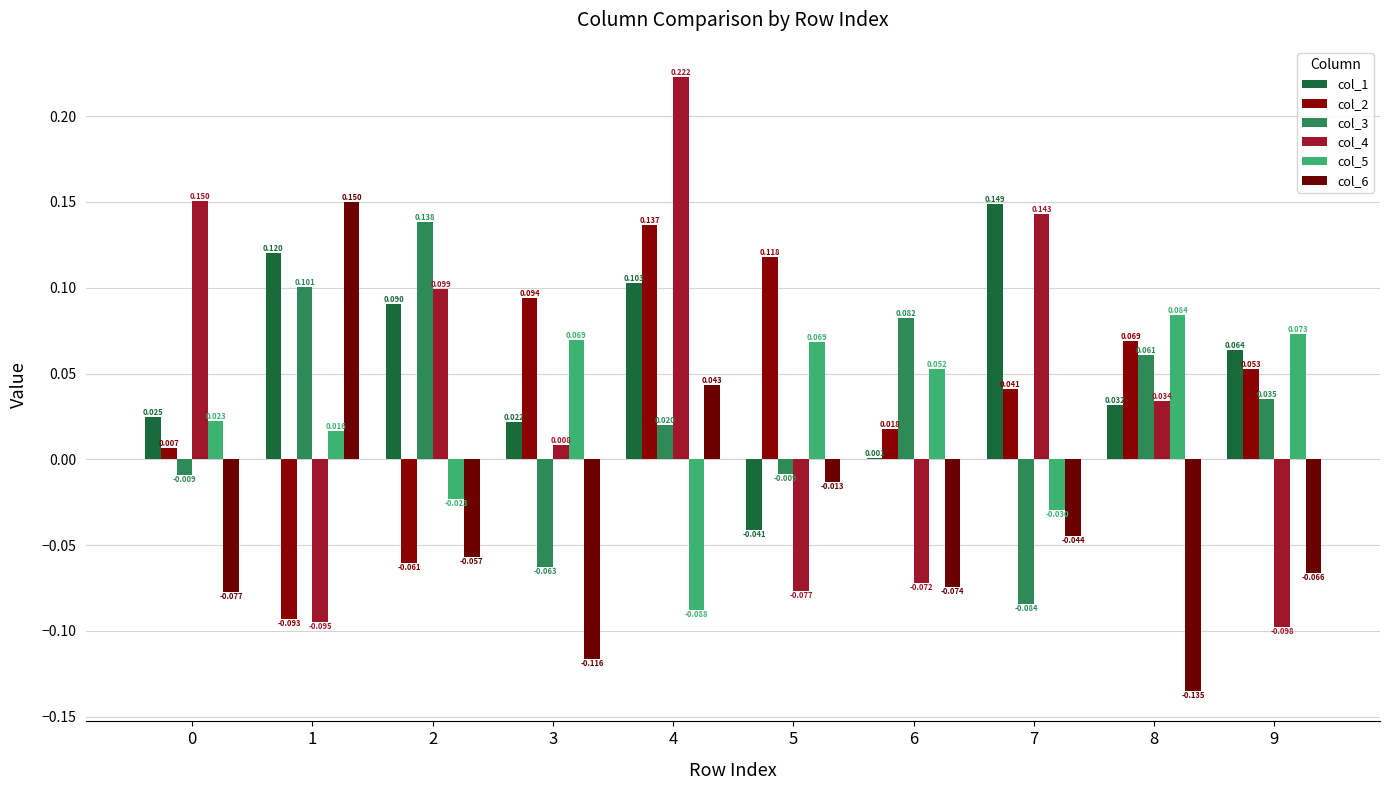

Which series has the largest total across all categories?

col_1